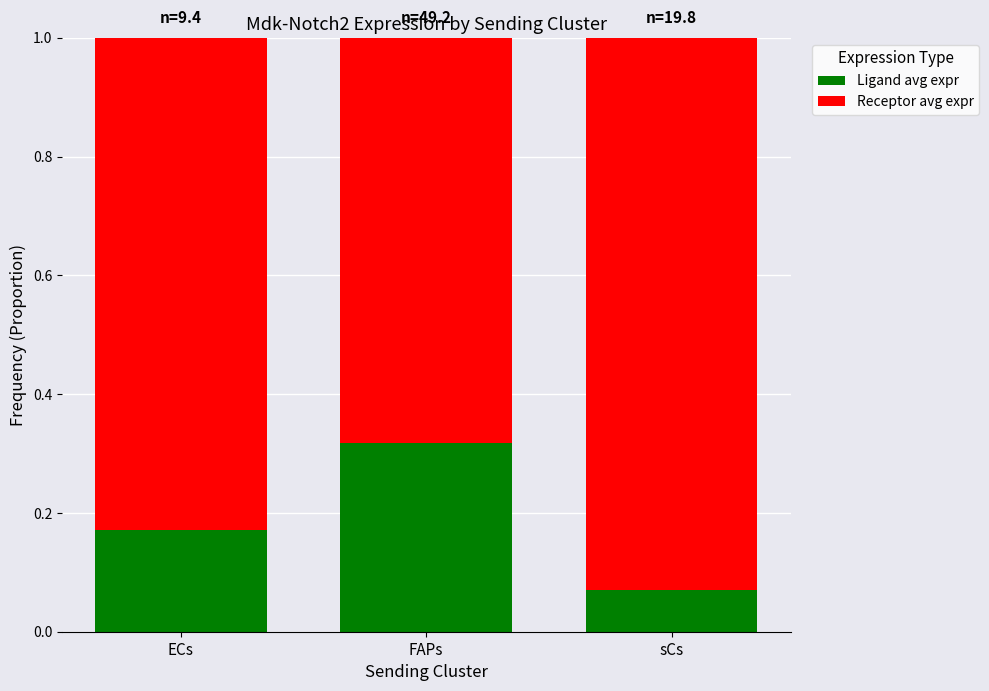

At which label does Ligand avg expr reach its minimum?

sCs